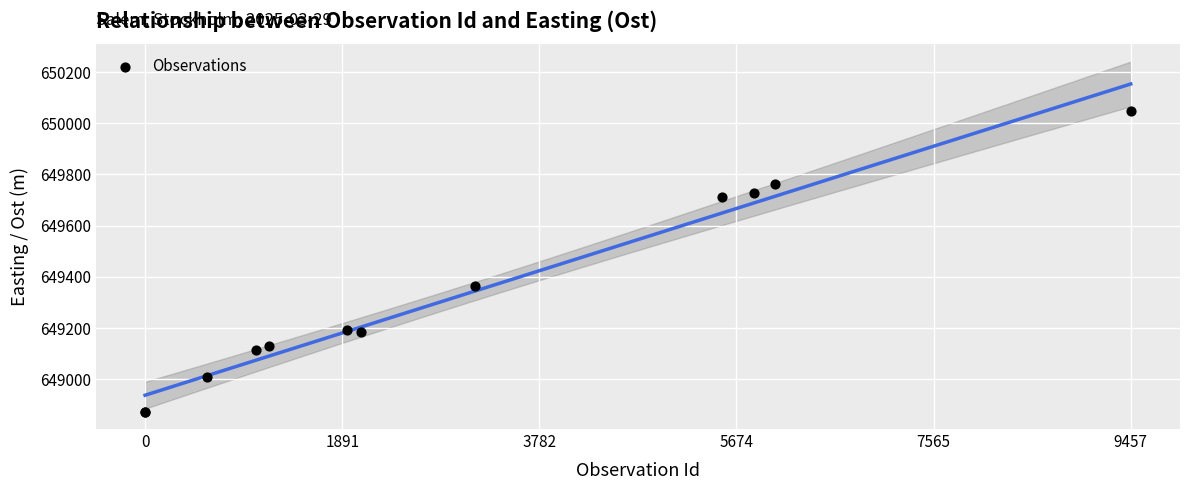

What Y value in the scatter plot is closest to 649461?

649364